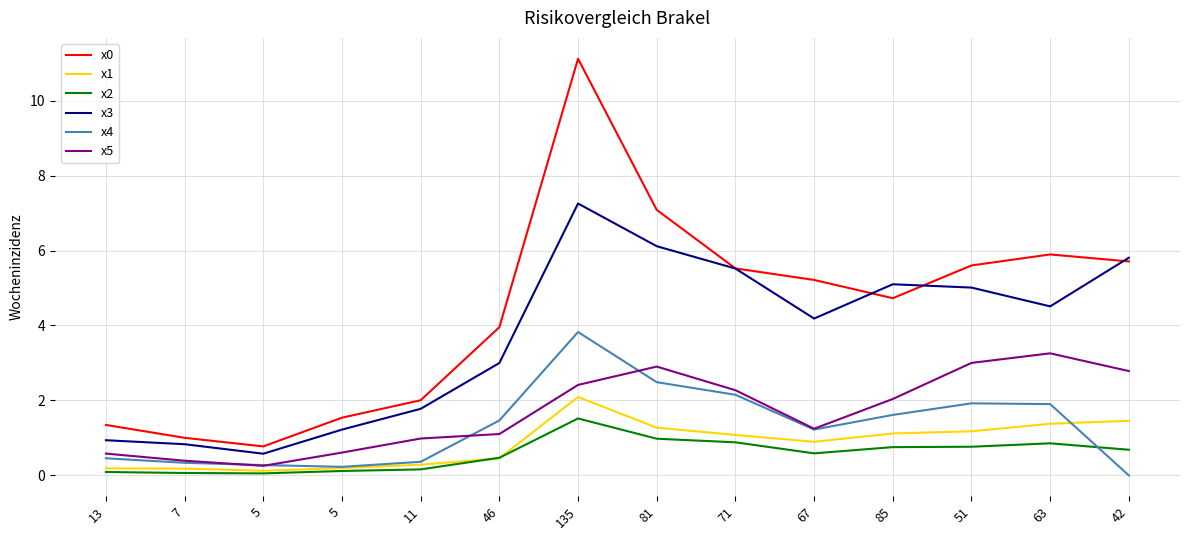

How many series are shown in this chart?

6